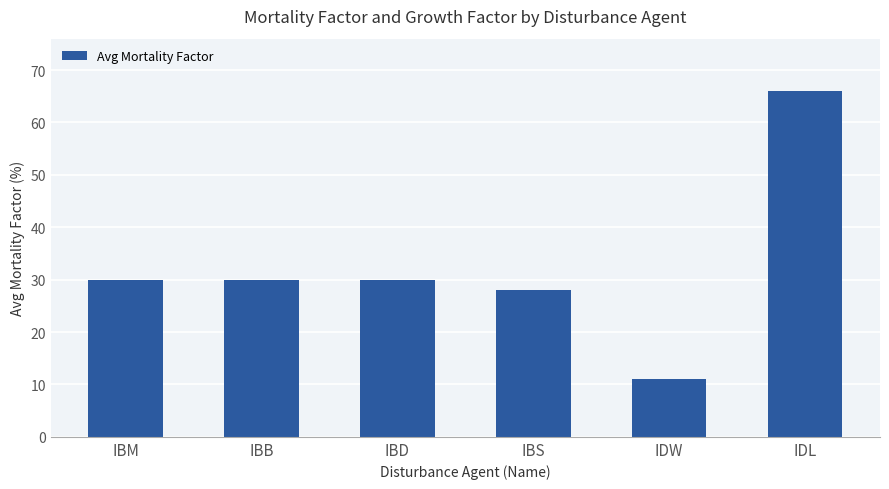

Reading left to right, extract all data points from this chart.

IBM=30	IBB=30	IBD=30	IBS=28	IDW=11	IDL=66